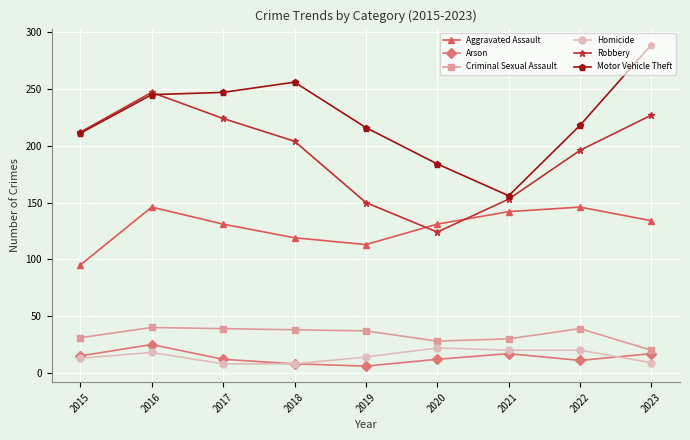

Count the number of data series in this chart.

6